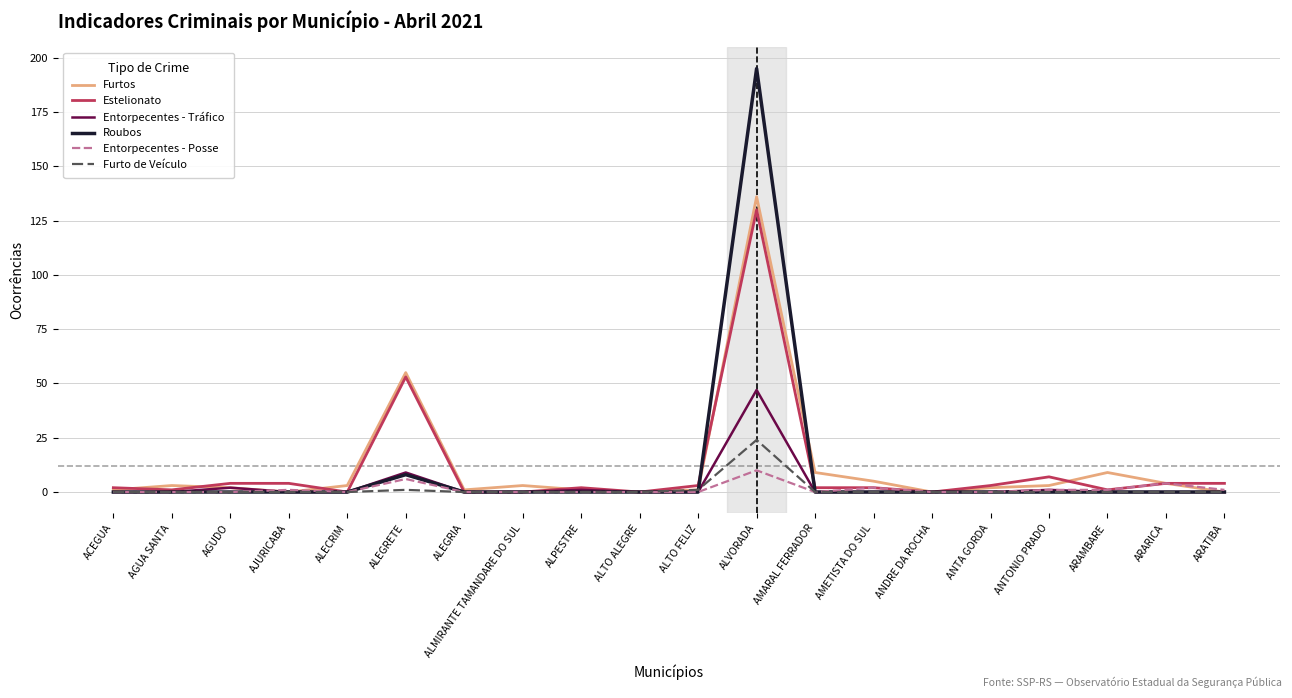

Which category has the highest value in the Estelionato series?

ALVORADA